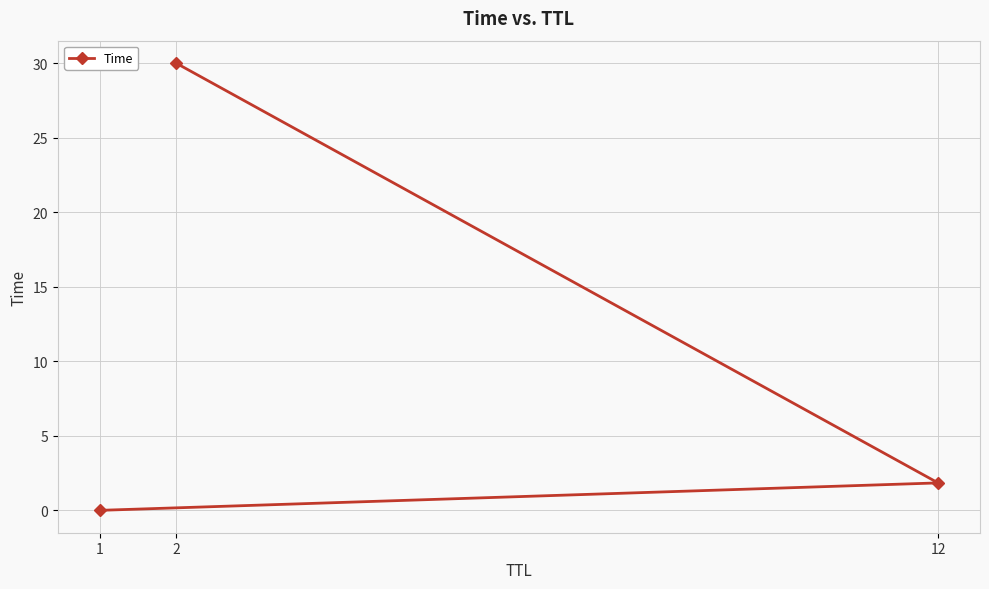

Does the chart display data point markers on the line(s)?

Yes